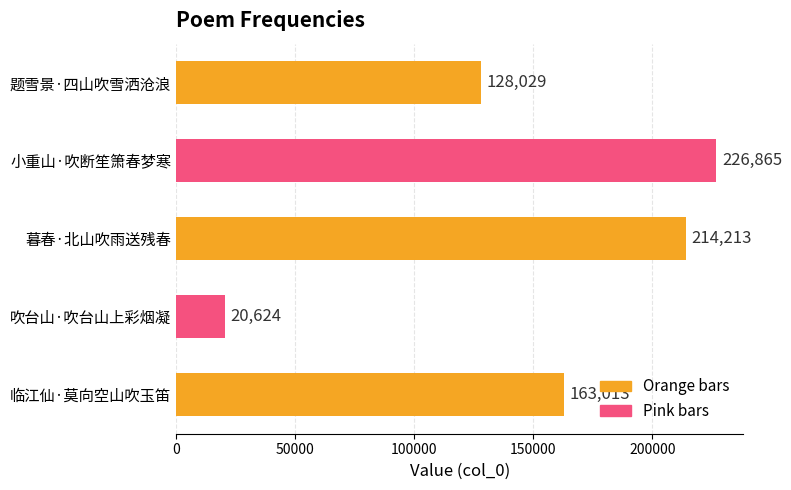

What is the difference between the second highest and minimum values?

193589